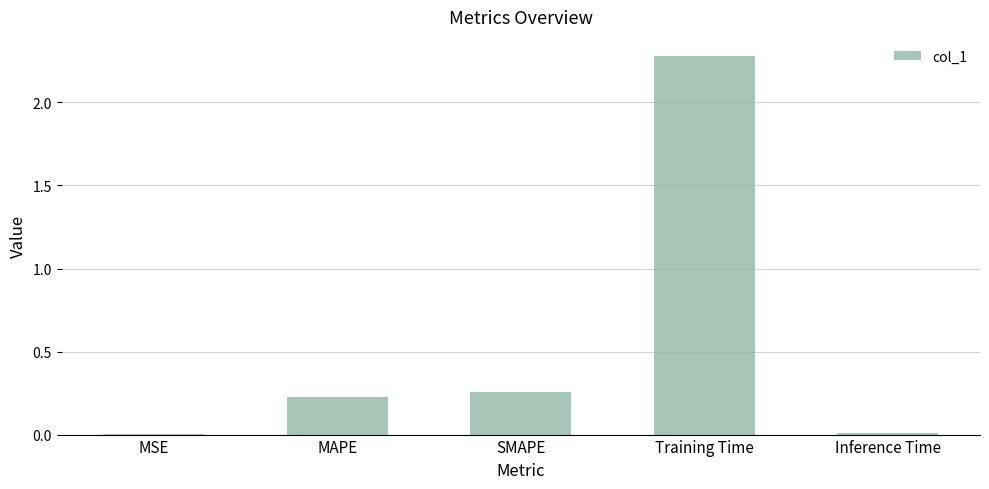

What is the sum of all values?

2.8